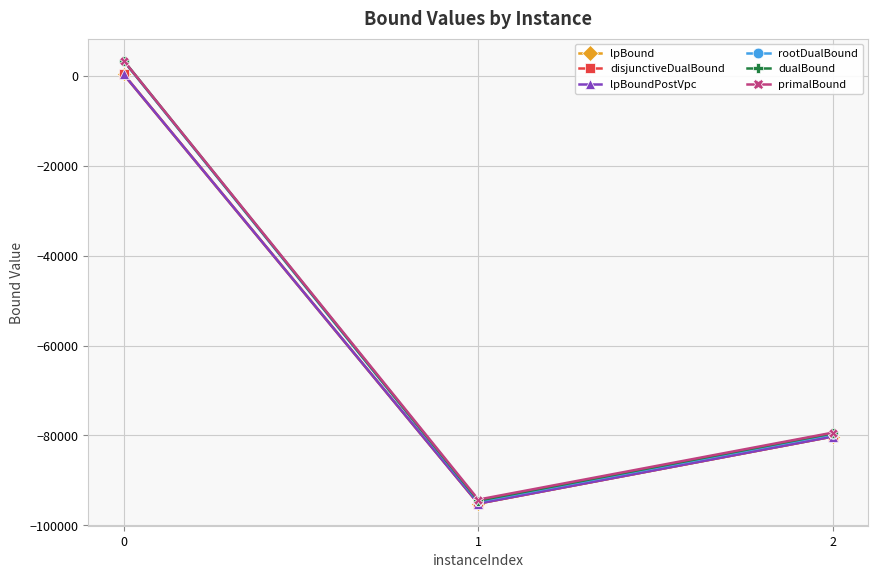

Between 1 and 2, which series saw the biggest shift?

dualBound